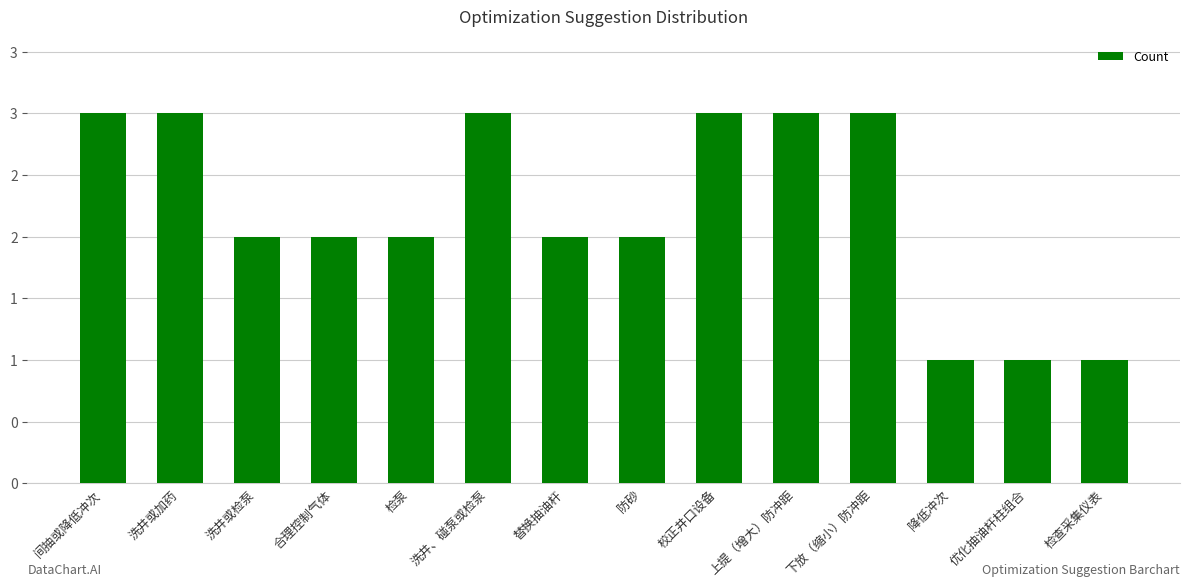

Does the chart contain any negative values?

No